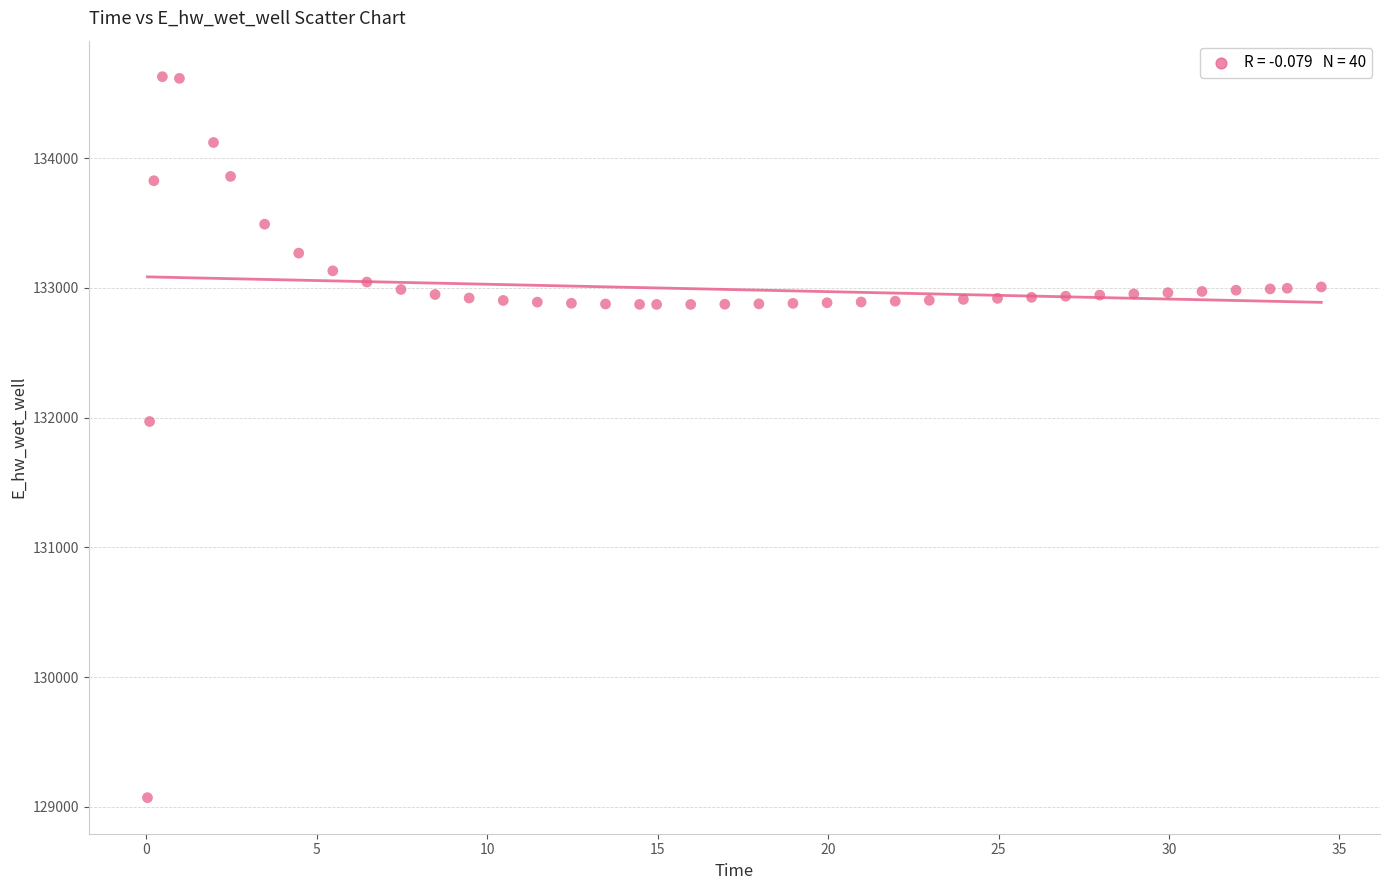

What Y value in the scatter plot is closest to 131849?

131969.9